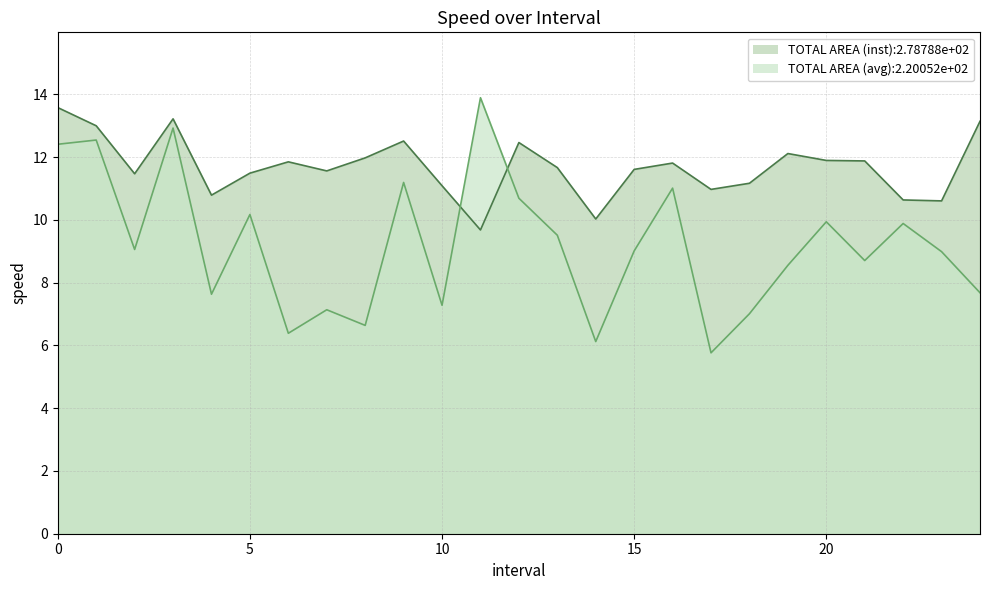

Is the value of avgspeed at 7.0 greater than the value of instspeed at 3.0?

No